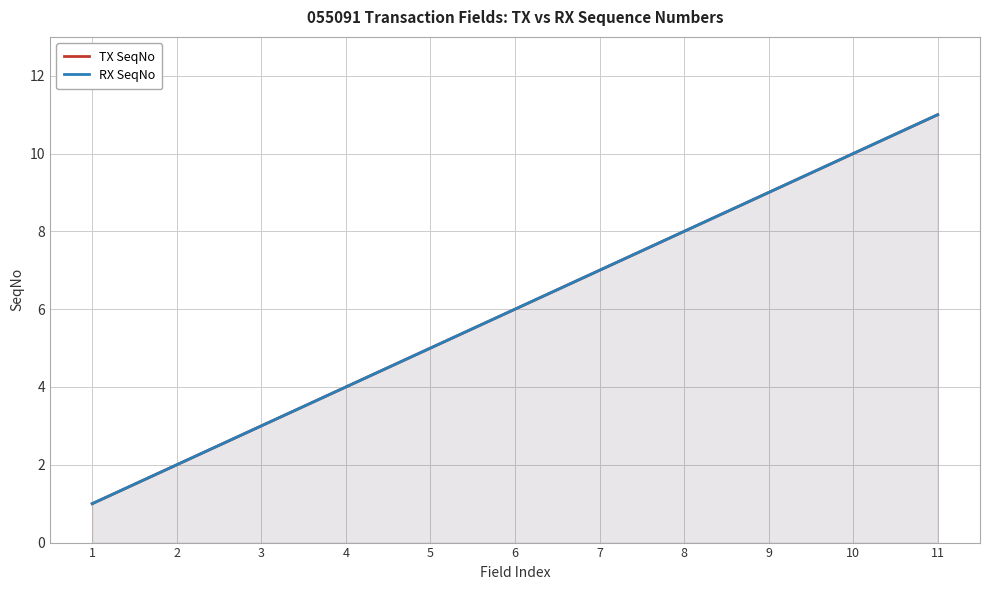

How many TX SeqNo values are between 3 and 9?

7